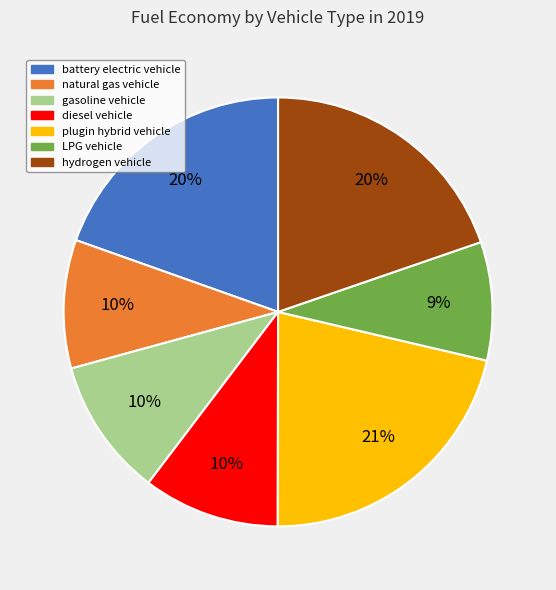

To the nearest percent, what percentage of the pie is diesel vehicle?

10%